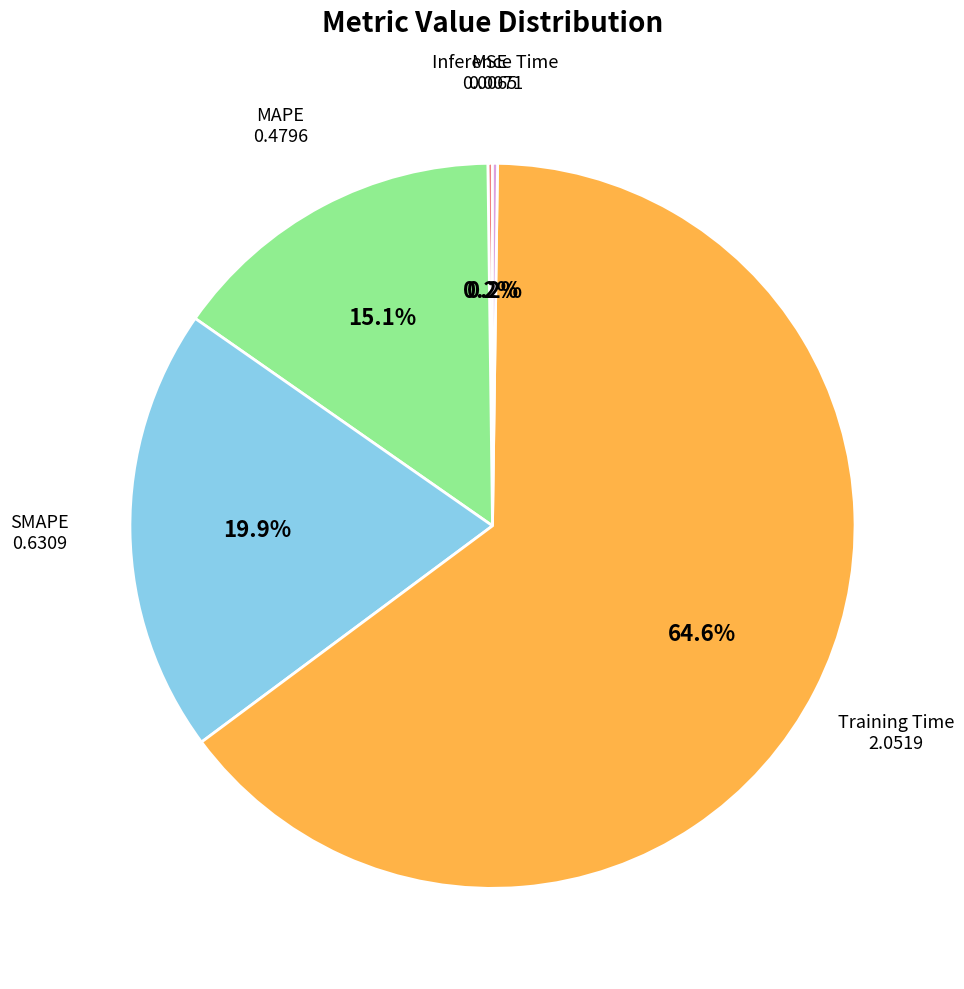

Is there a majority slice in this chart?

Yes